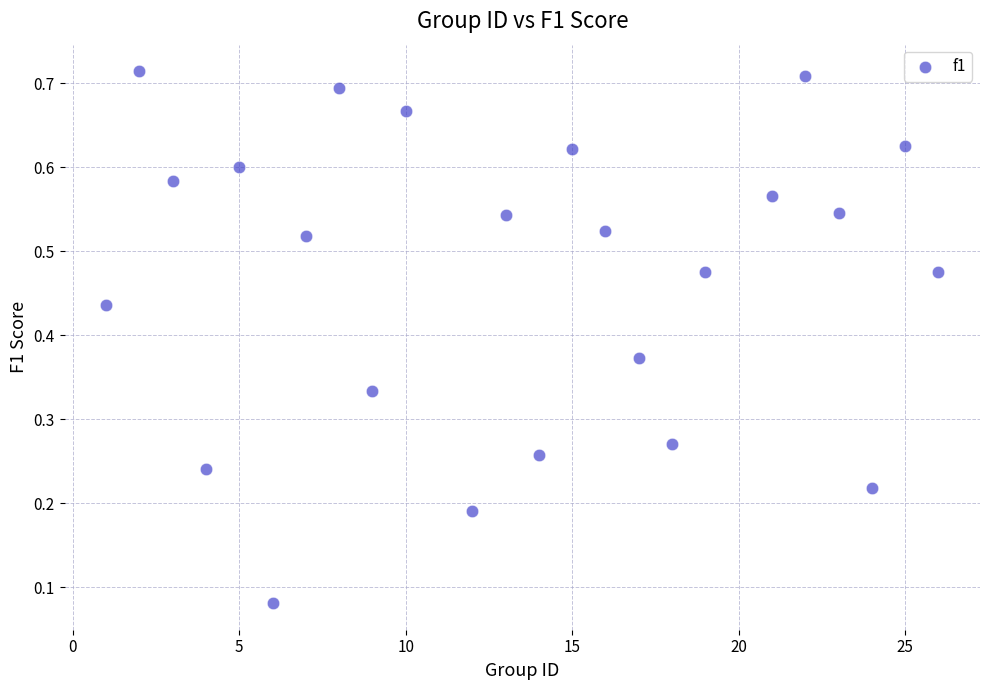

How many data points are displayed?

24